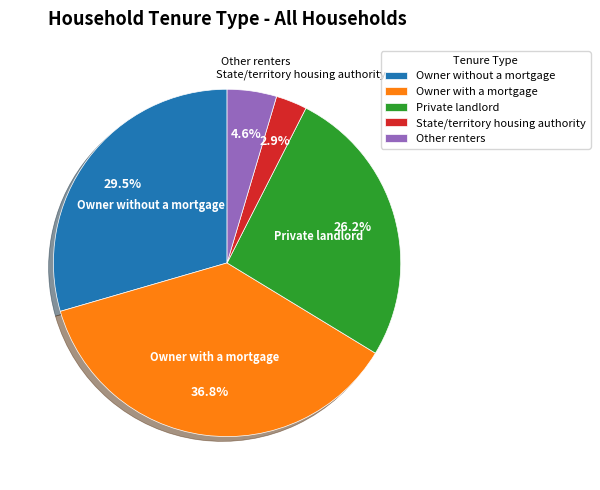

To the nearest percent, what is the combined percentage of Other renters and Owner without a mortgage?

34%